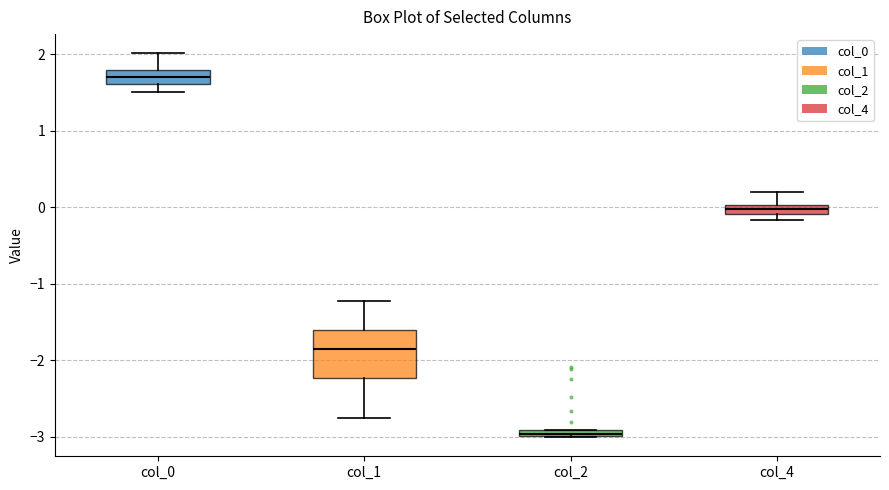

Where is the lower edge of the box for col_2 on the y-axis? The values are not printed on the chart, so give them approximately, as read against the axis.

-3.0